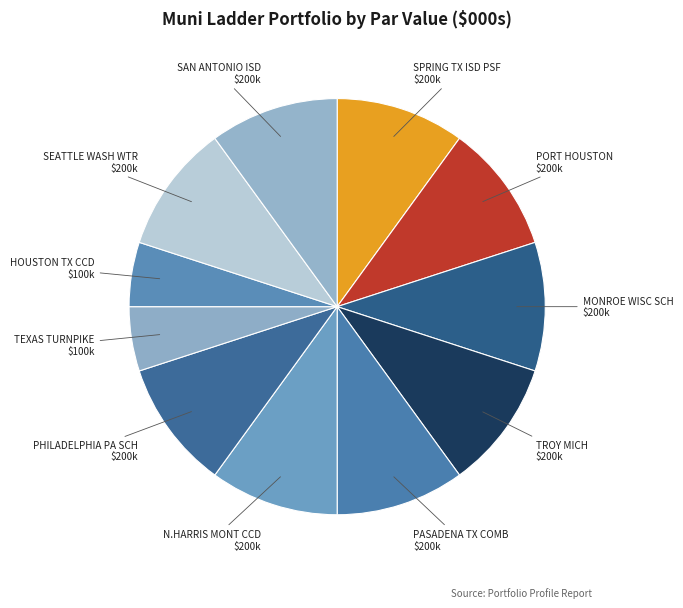

How many segments does this pie chart have?

11